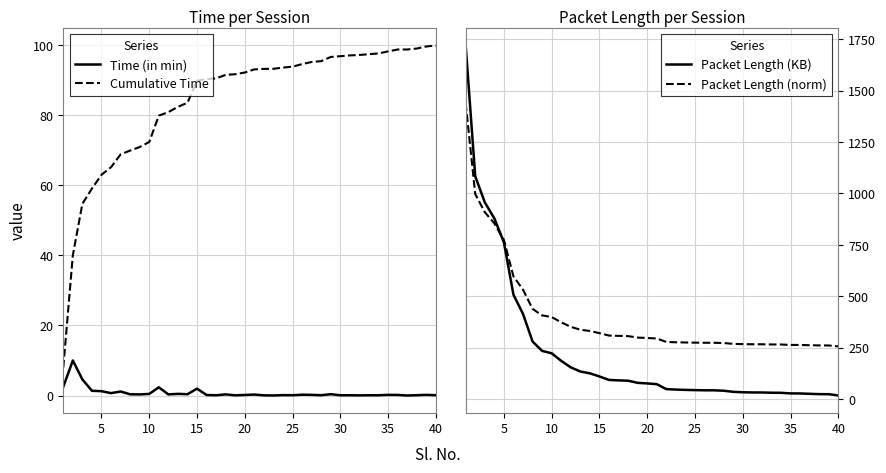

True or false: Time (in min) and Packet Length (KB) intersect in this chart.

False